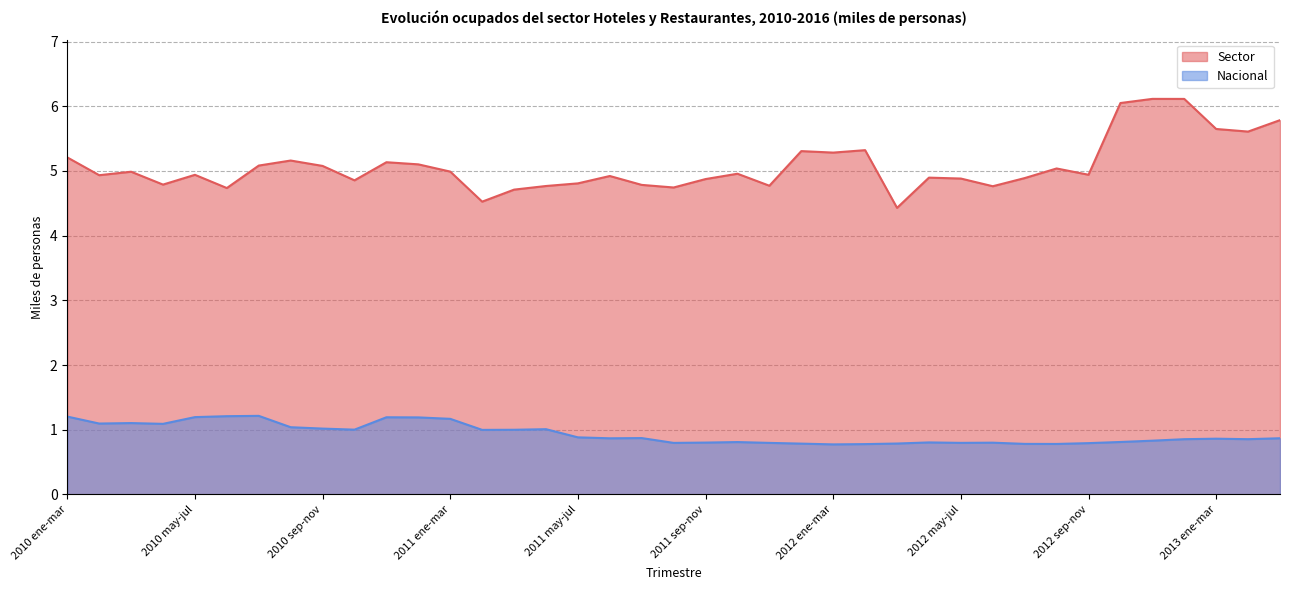

At which label does Sector reach its peak?

2012 nov-ene